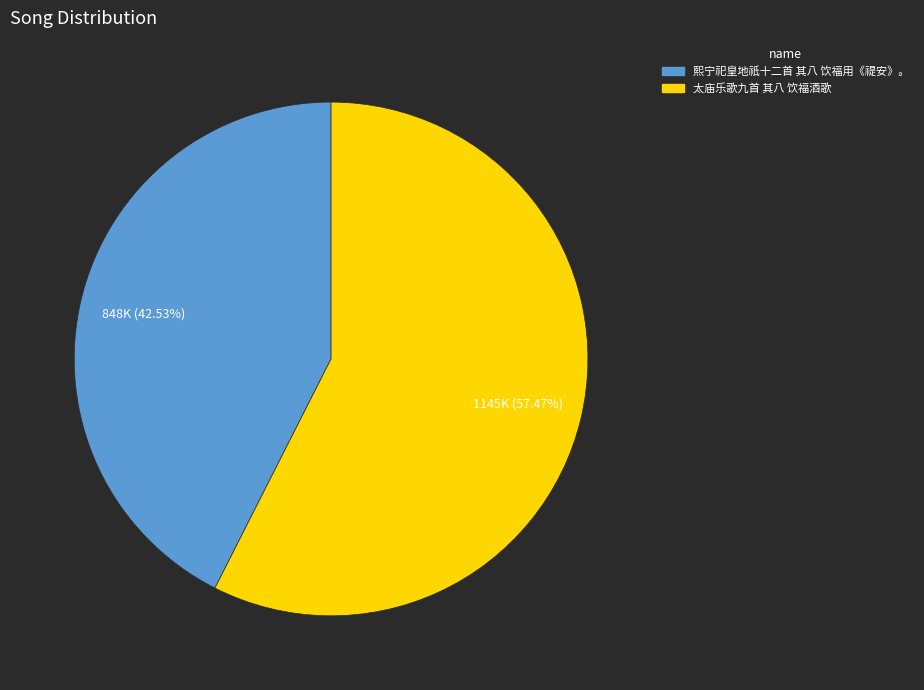

The 熙宁祀皇地祇十二首 其八 饮福用《禔安》。 slice represents 37% of the pie. True or false?

False